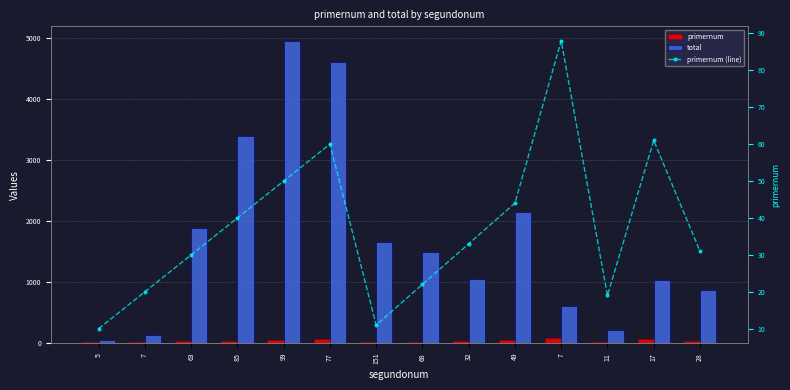

At which label is primernum closest to 49?

99